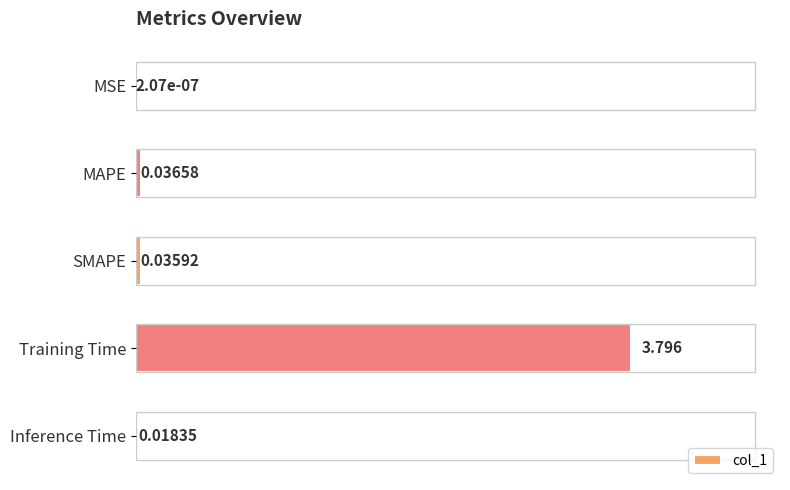

Between MAPE and MSE, which is larger?

MAPE